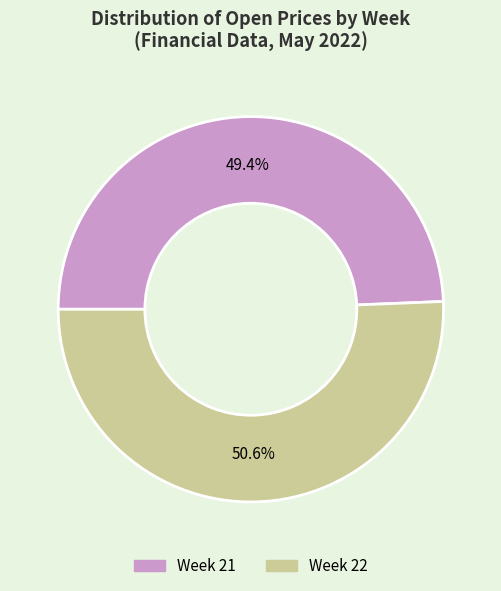

Rank the categories by value from lowest to highest.

Week 21, Week 22